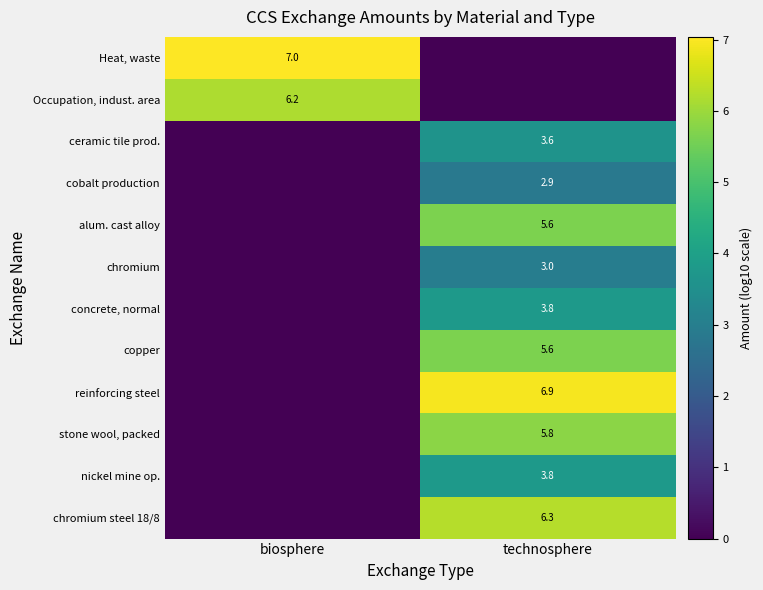

The value of chromium steel 18/8 at technosphere is 3.9. True or false?

False